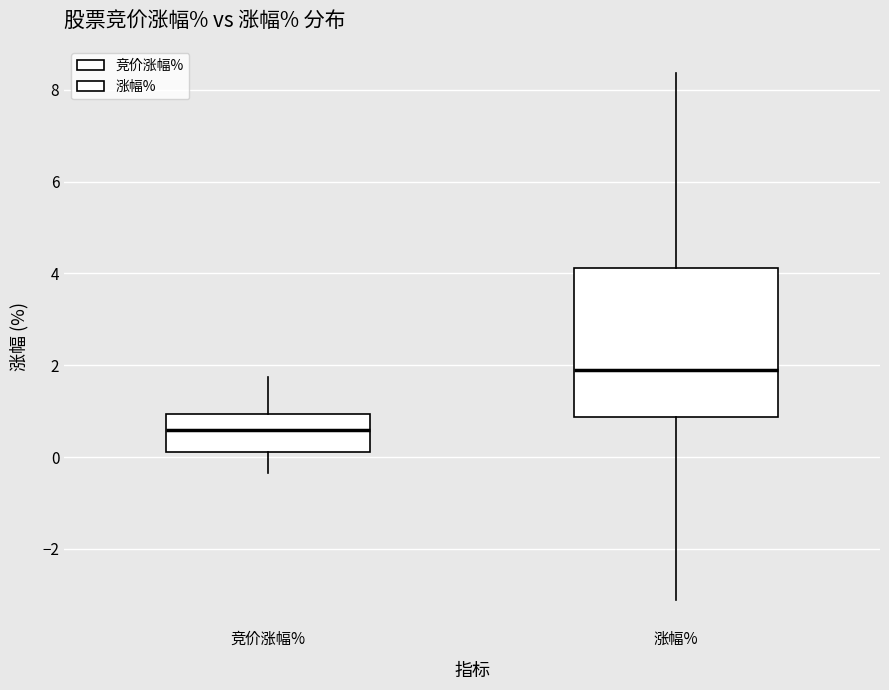

Comparing the boxes themselves (not the whiskers), which one is the tallest?

涨幅%